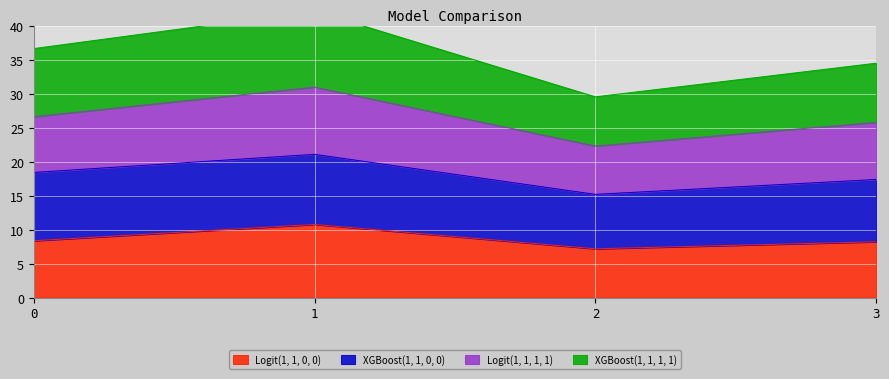

True or false: Logit(1, 1, 1, 1) has a value of 35.3 at 0.

False